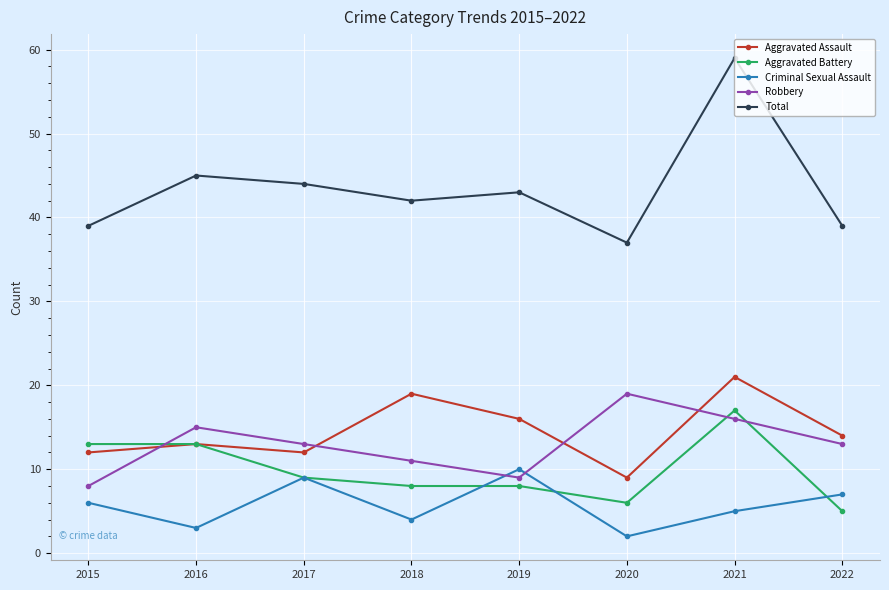

True or false: Total and Aggravated Battery intersect in this chart.

False